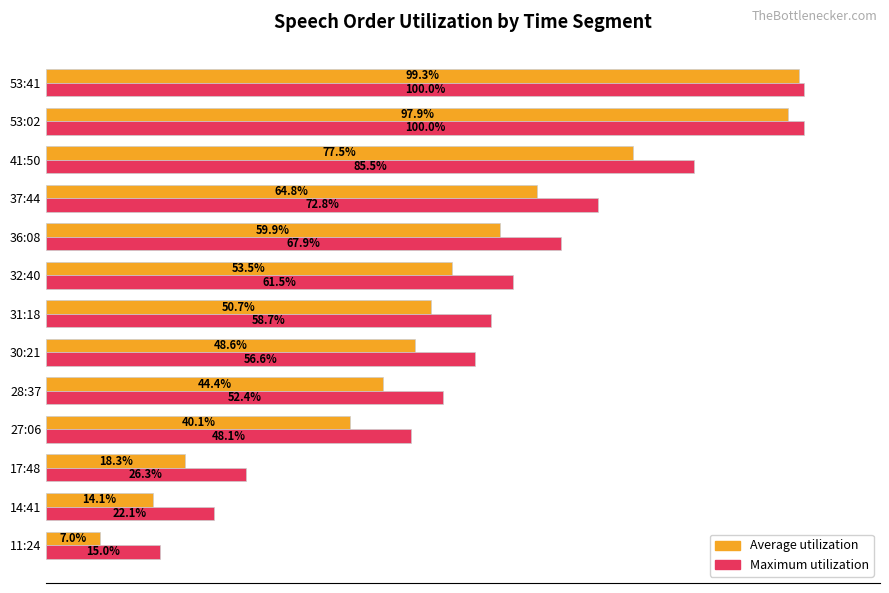

At which label does Average utilization reach its minimum?

11:24